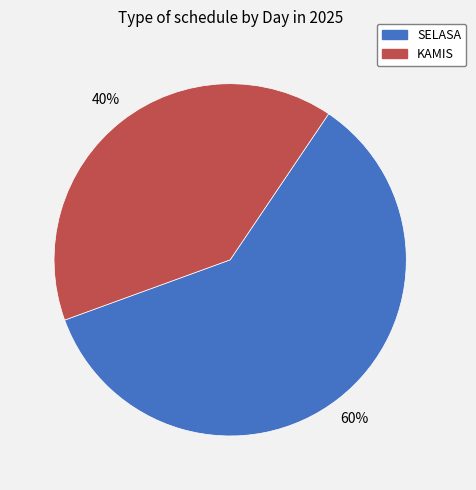

Is there a majority slice in this chart?

Yes